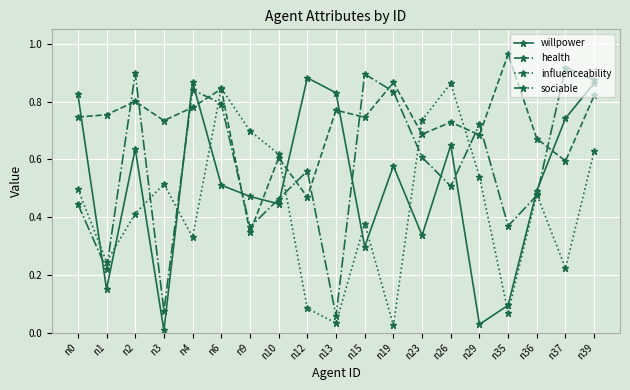

True or false: health and willpower cross at least once.

True